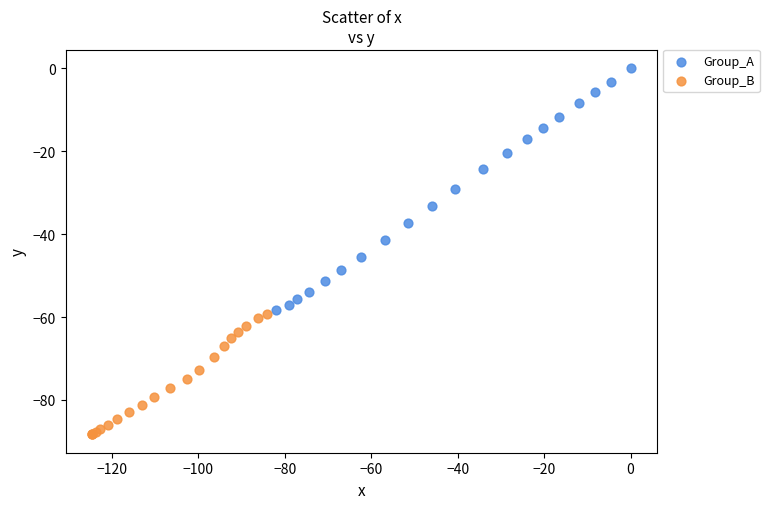

Which series reaches the maximum Y coordinate?

Group_A